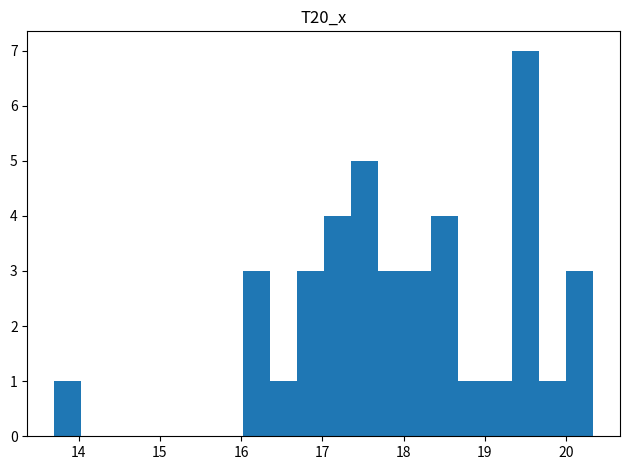

Around what value on the x-axis is the tallest bar? Give the approximate position of its centre, as read against the axis.

19.5